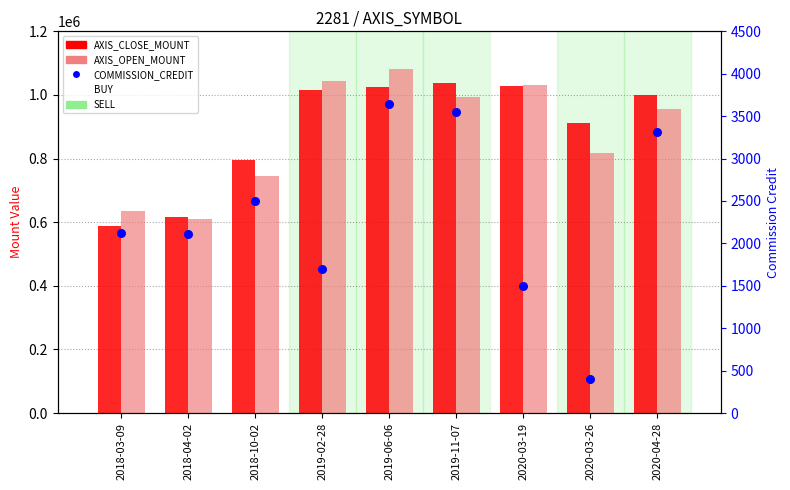

Which series reaches the maximum Y coordinate?

AXIS_OPEN_MOUNT